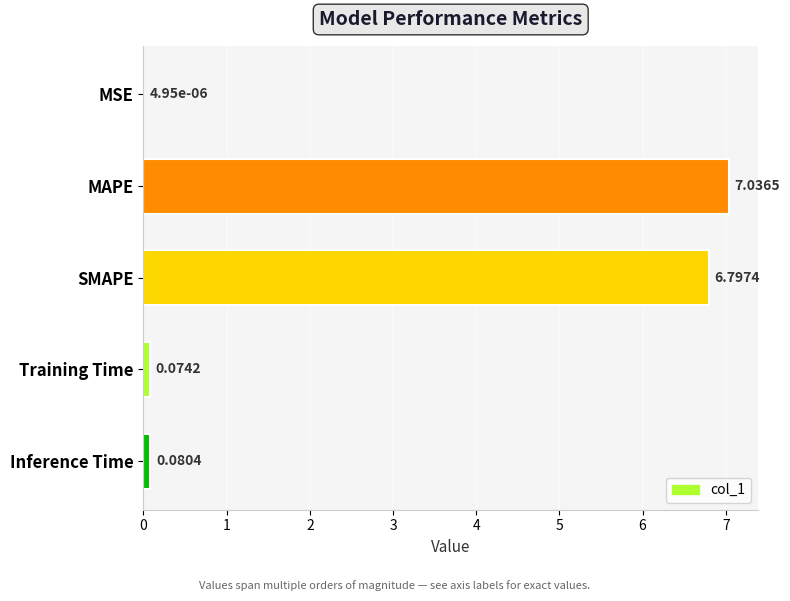

Which has a higher value, Training Time or MSE?

Training Time